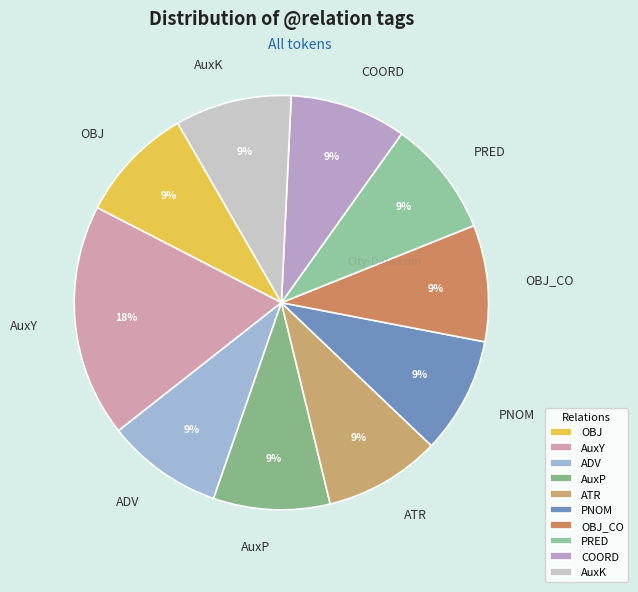

Combined, do AuxK and OBJ_CO account for over 50%?

No